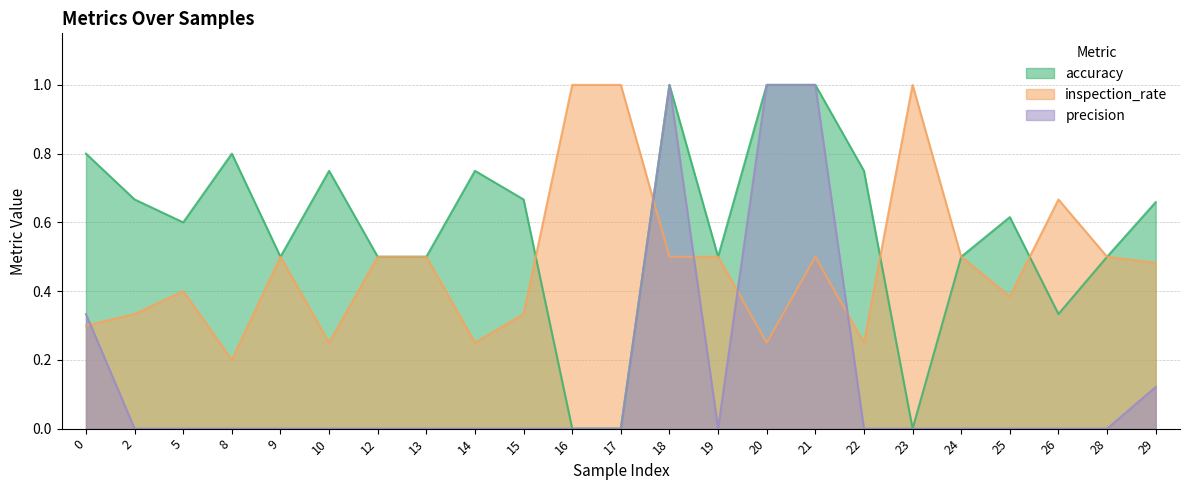

At 13, list the series in order from smallest to largest.

precision, accuracy, inspection_rate